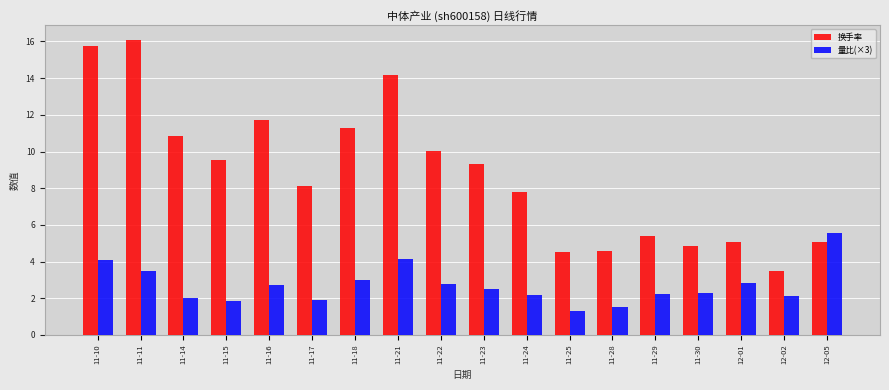

What is the minimum value for 换手率?

3.5